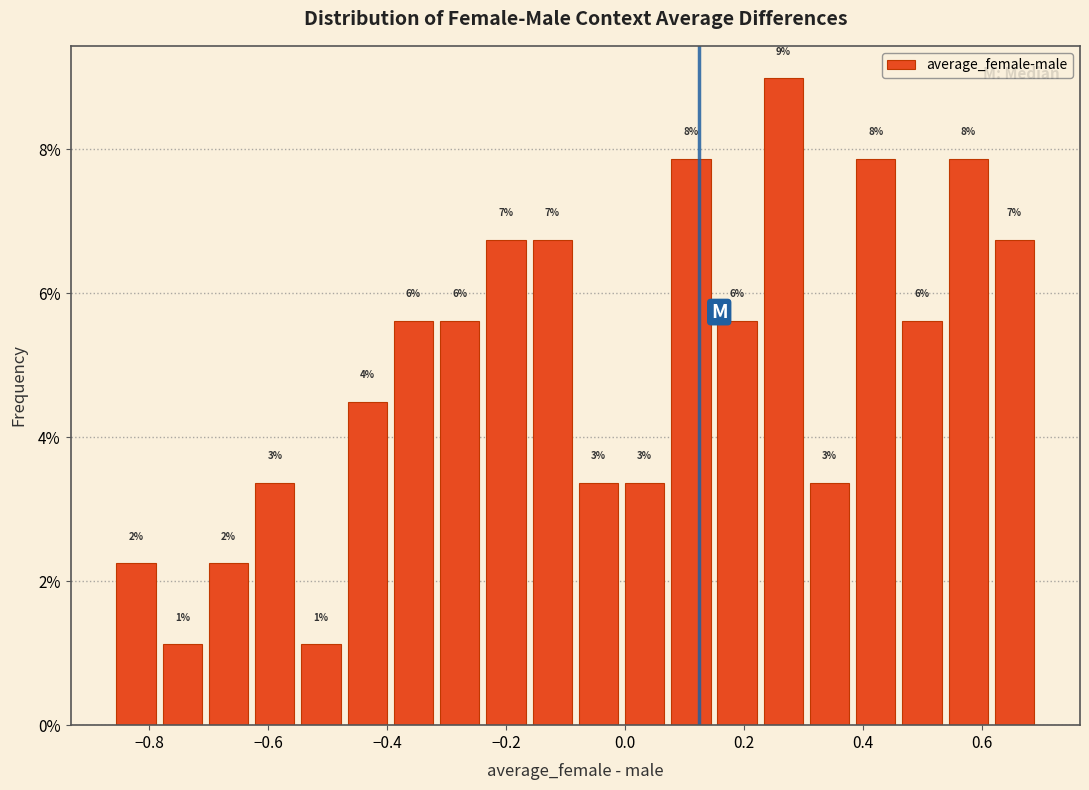

Around what value on the x-axis is the tallest bar? Give the approximate position of its centre, as read against the axis.

0.26